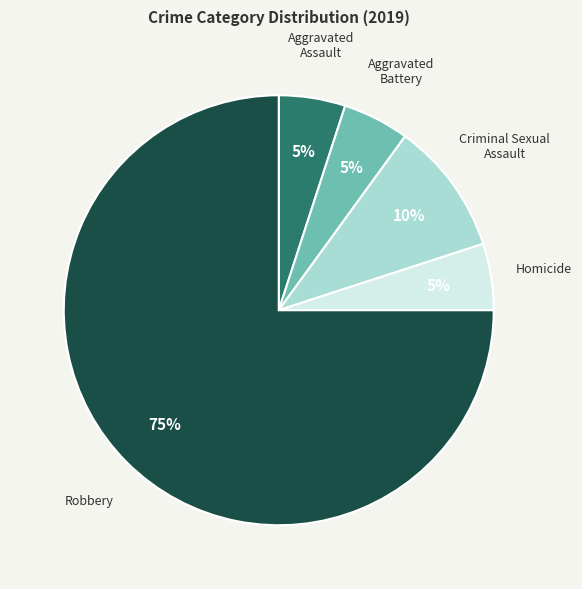

Does any single category account for the majority?

Yes